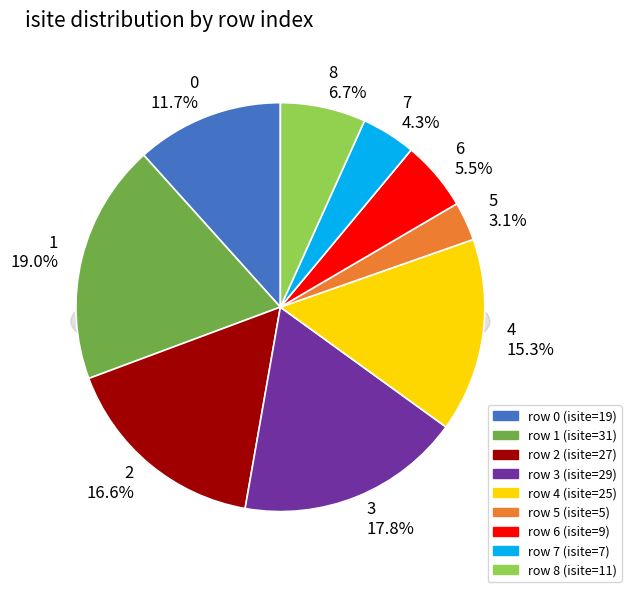

To the nearest percent, what is the difference between the 6 and 0 slice percentages?

6%